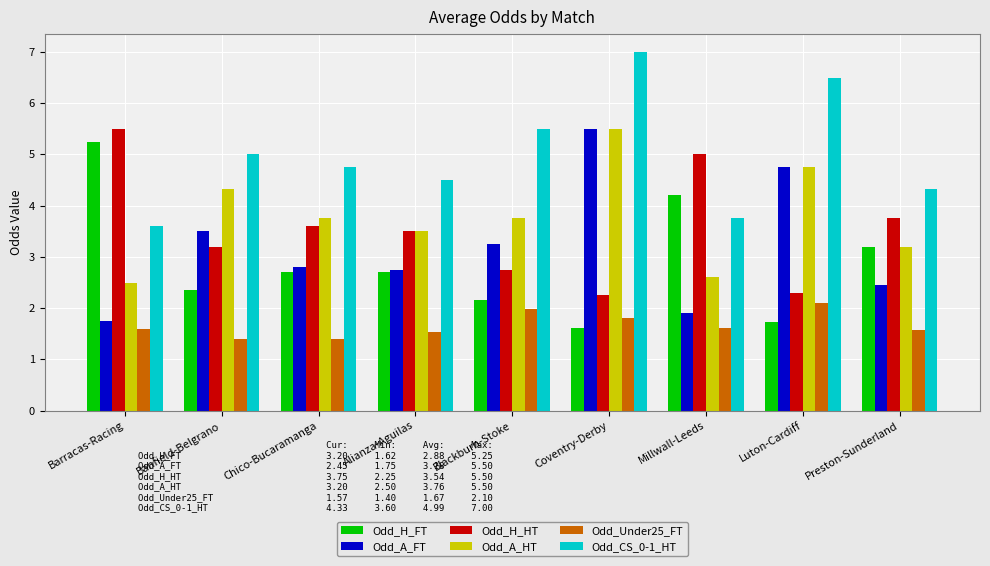

True or false: Odd_H_FT has a value of 2.3 at Luton-Cardiff.

False